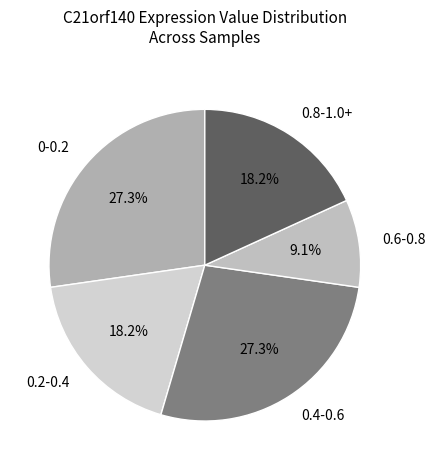

Does any single category account for the majority?

No